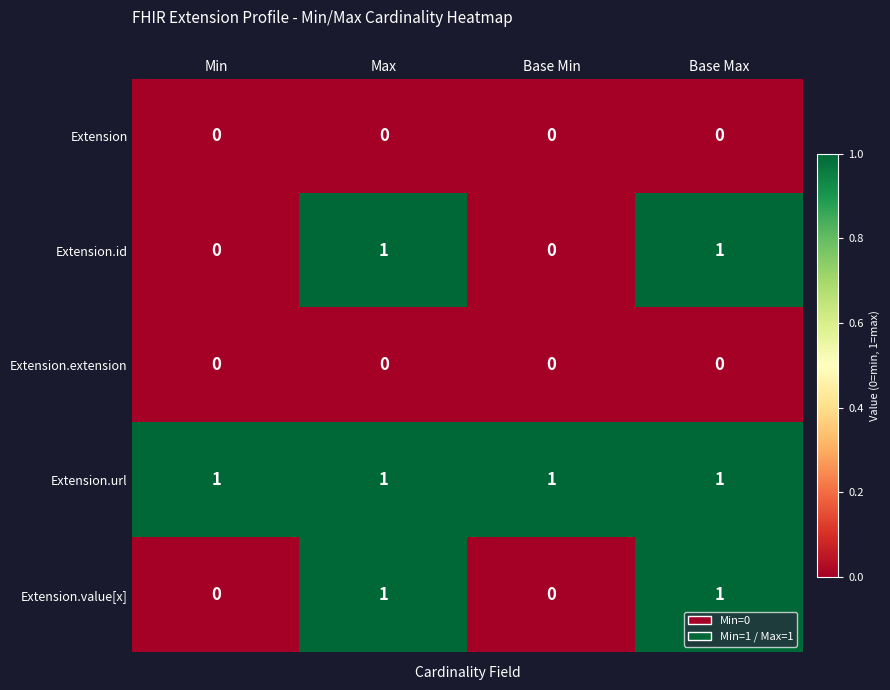

At how many categories does at least one series exceed 0?

4